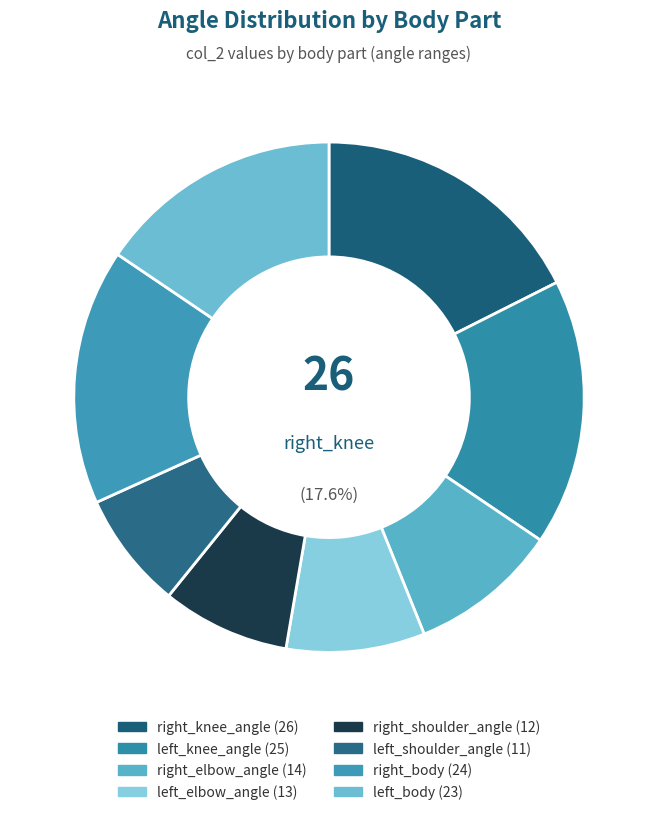

Count the number of slices in the pie.

8